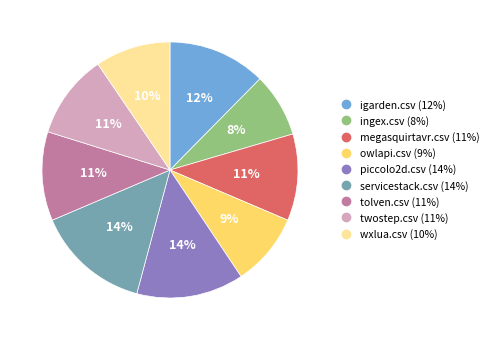

Do igarden.csv and ingex.csv together represent more than half of the pie?

No